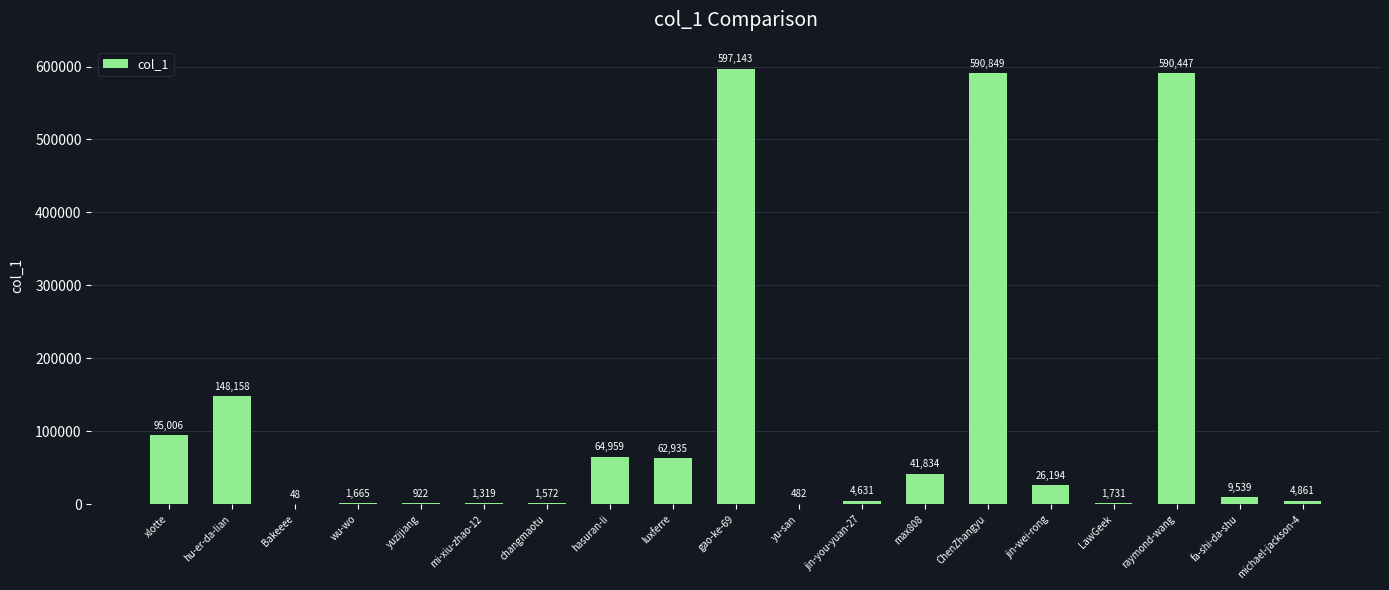

What is the sum of the values at Bakeeee and yuzijiang?

970